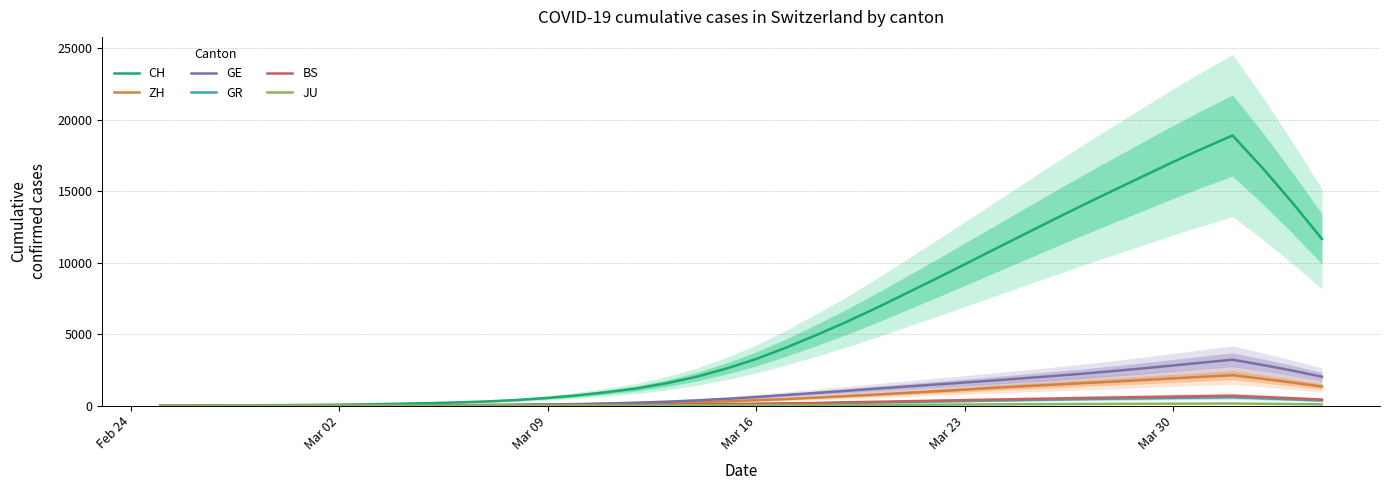

True or false: ZH and JU cross at least once.

False